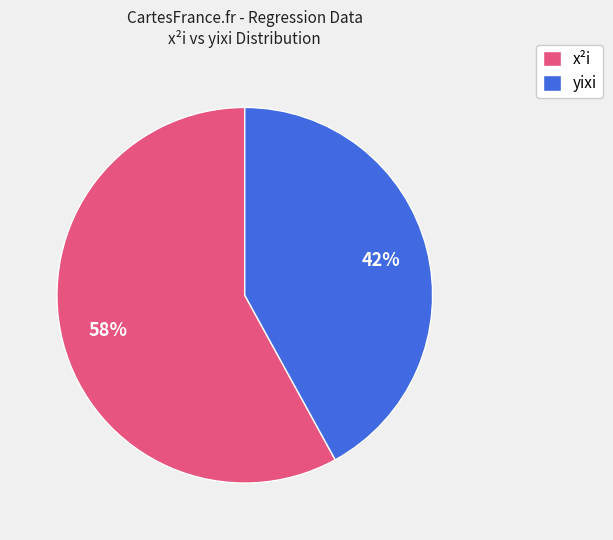

Between yixi and x²i, which is larger?

x²i